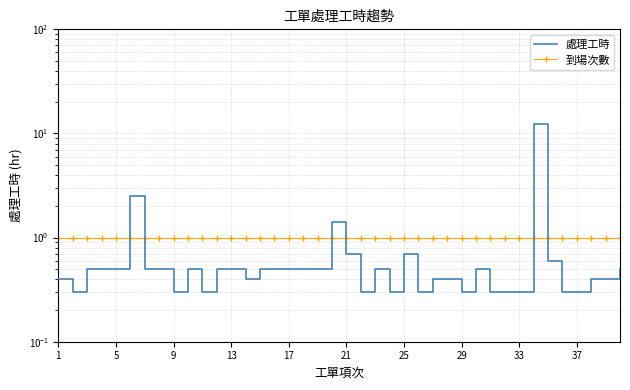

What is the average value of the 到場次數 series?

1.0